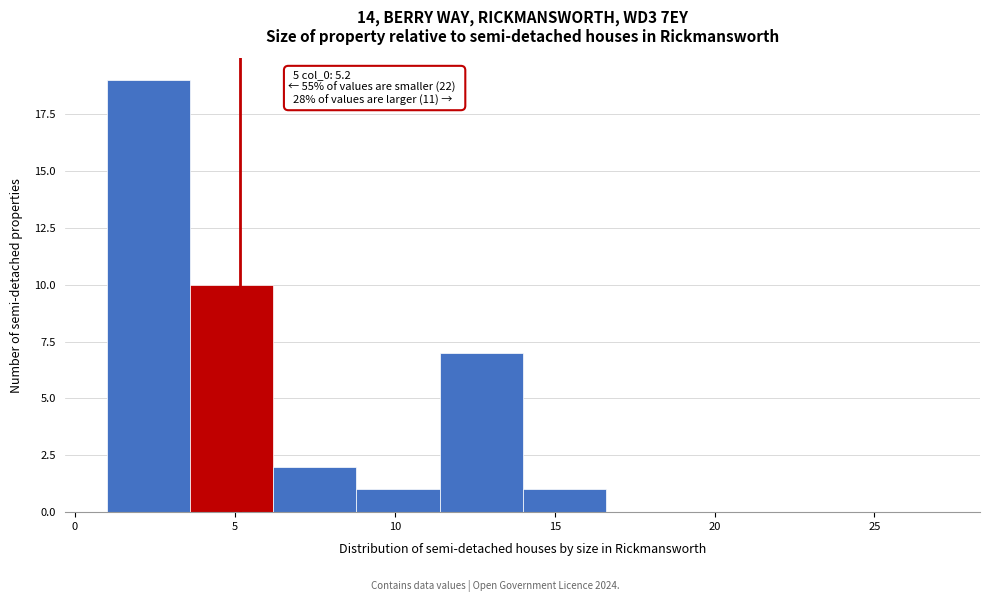

Over which range of the x-axis is the bar tallest?

1.0 to 3.6